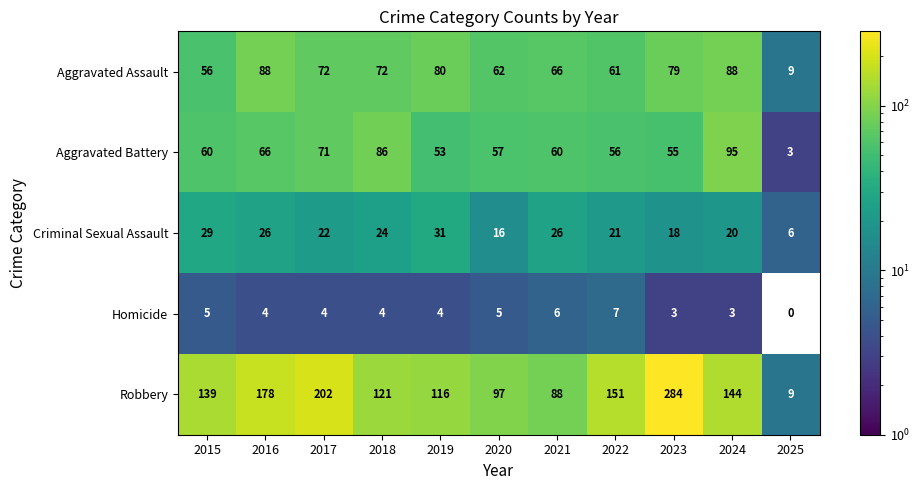

What is the approximate value of Aggravated Assault at 2023, to the nearest 5?

80